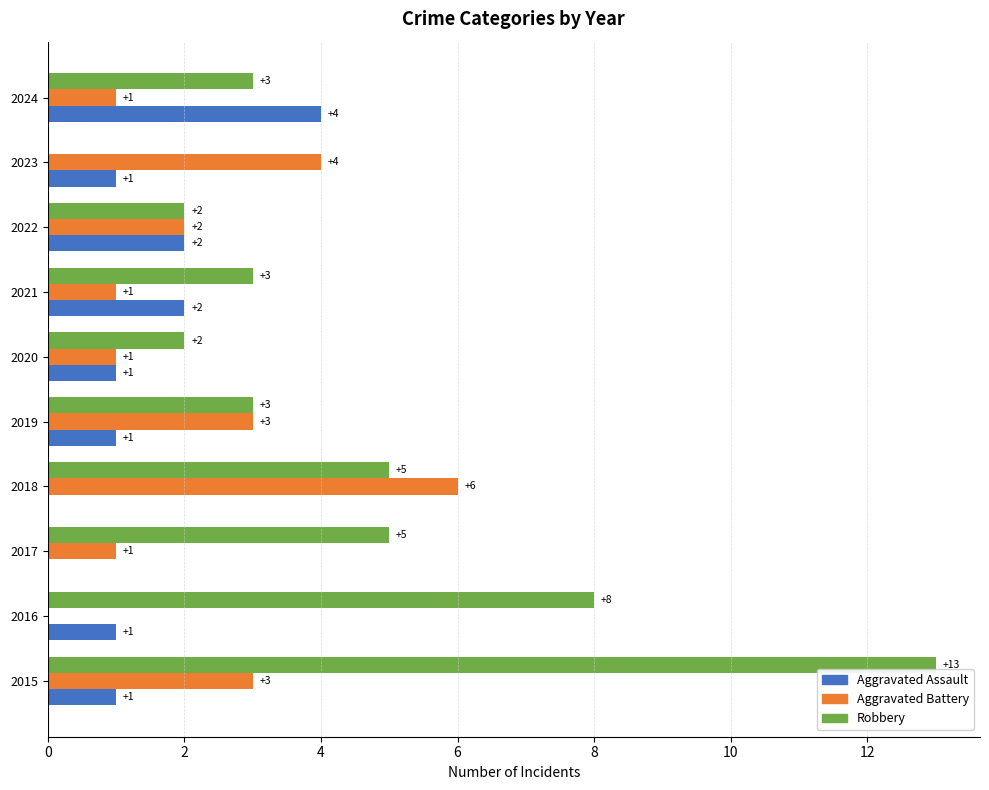

At which label does Aggravated Assault reach its peak?

2024